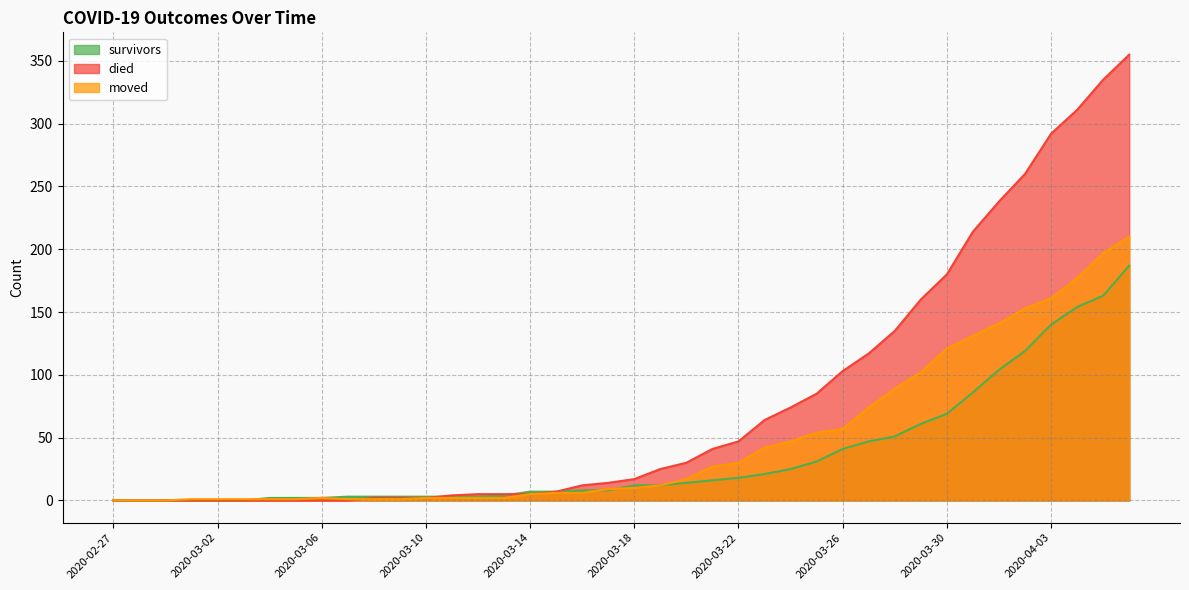

What is the sum of all moved values?

1896